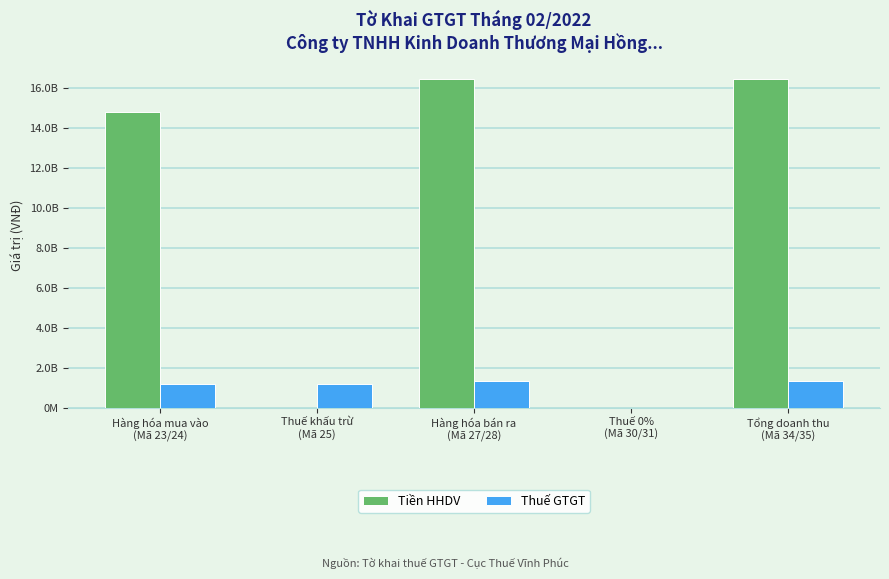

At which label does Thuế GTGT first exceed 1185546540?

Hàng hóa bán ra
(Mã 27/28)